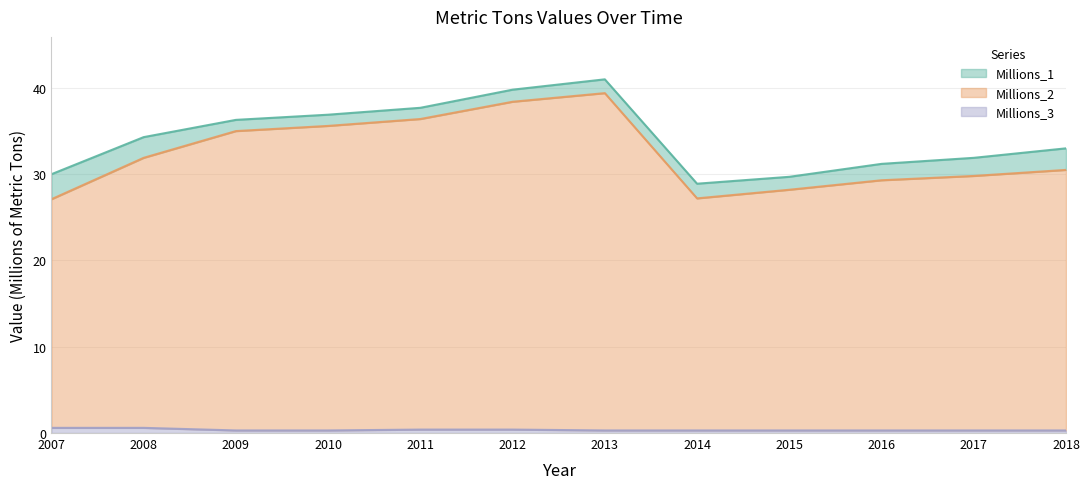

Where does the Millions_2 series first go above 31?

2008